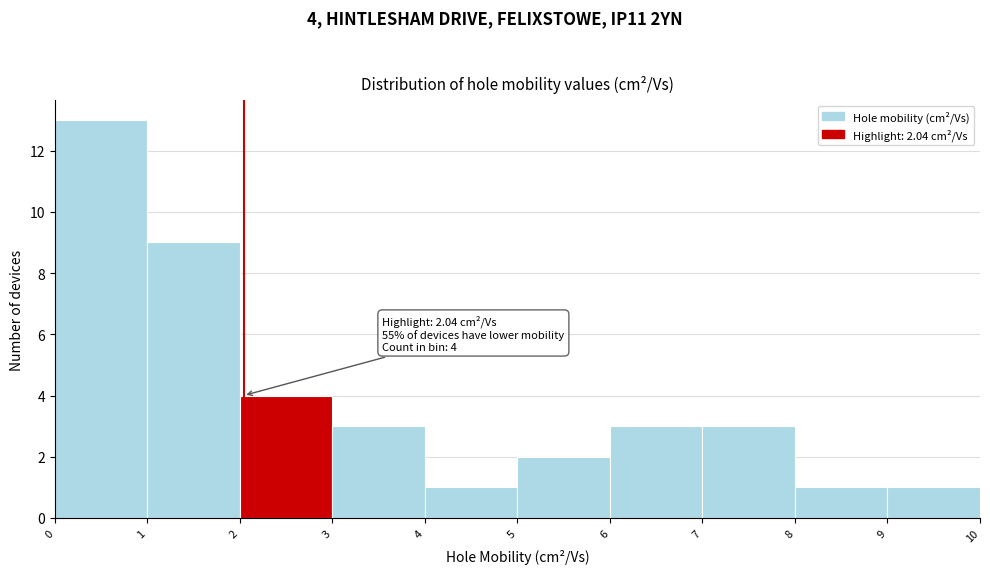

Which range on the x-axis has the tallest bar?

0 to 1